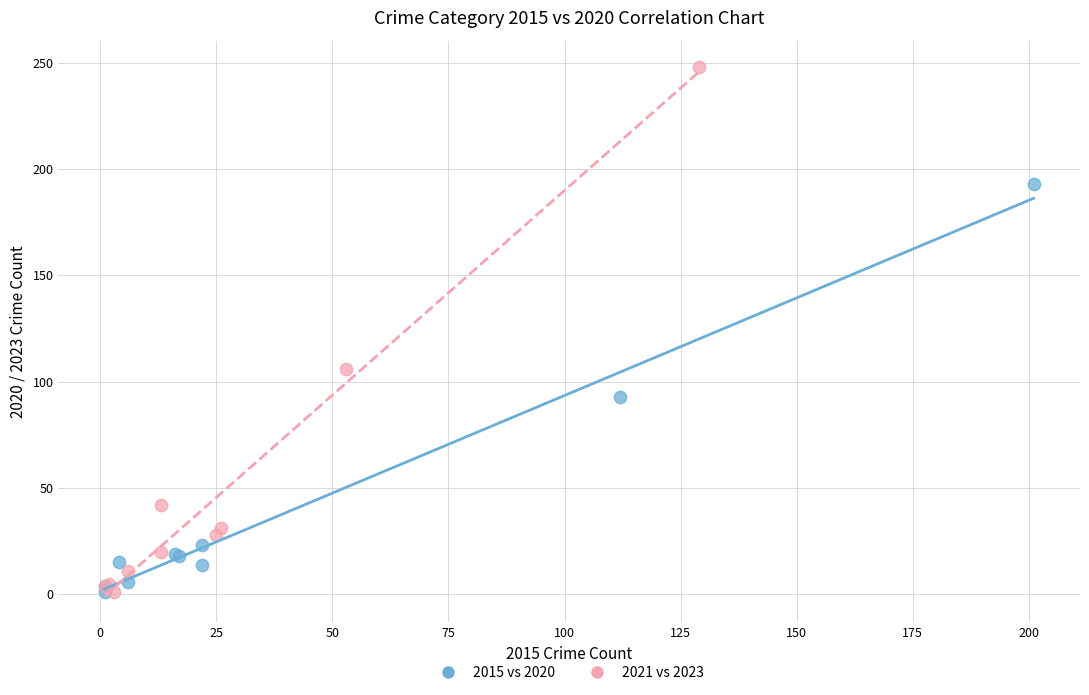

Which series has the widest spread of Y values?

2021 vs 2023